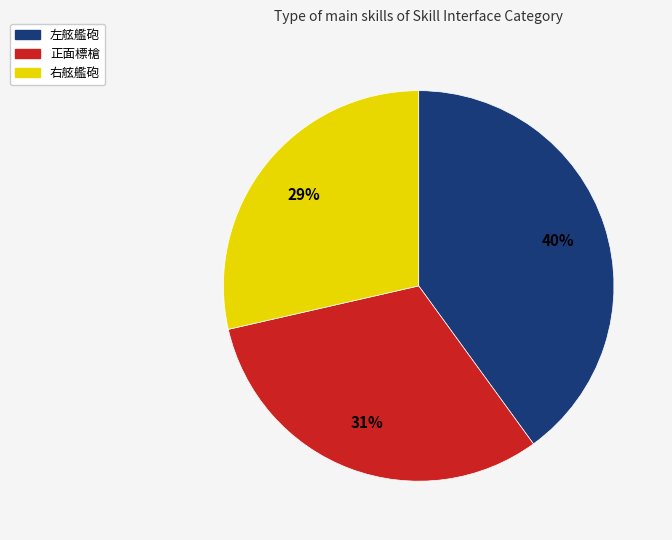

How many slices are in this pie chart?

3